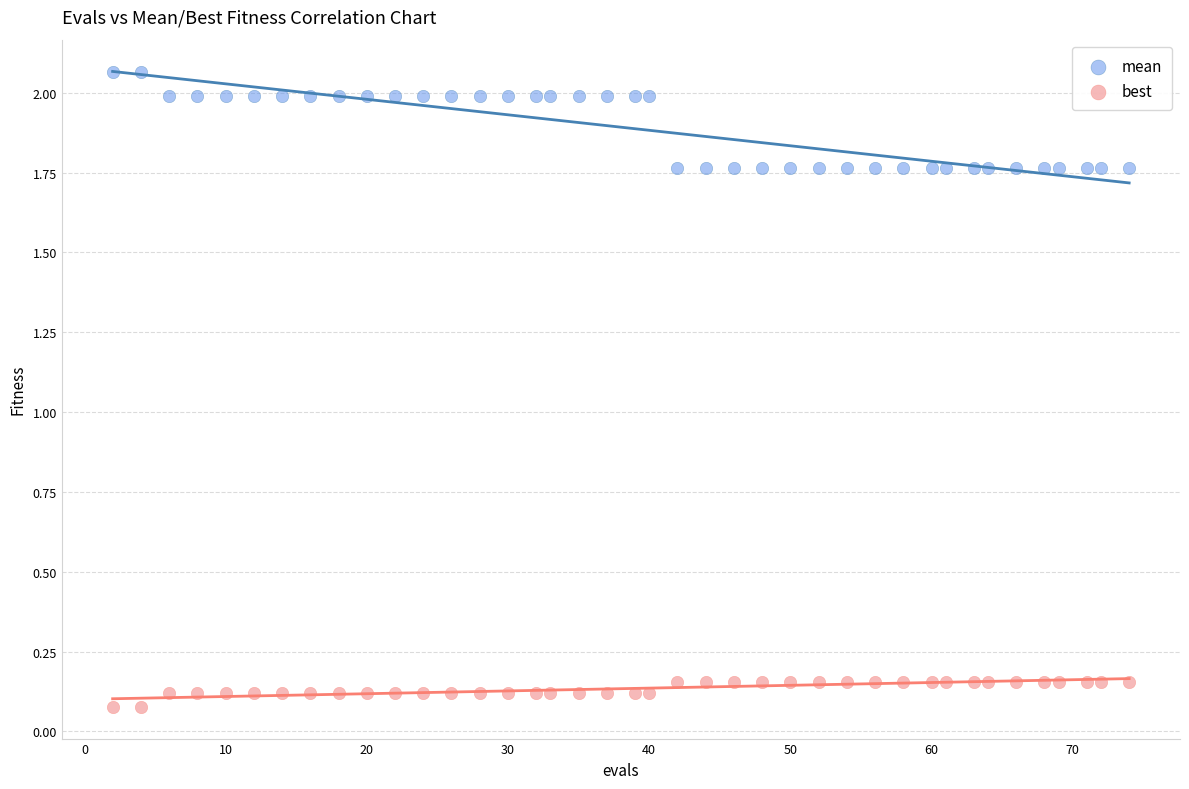

Which series has the widest spread of Y values?

mean